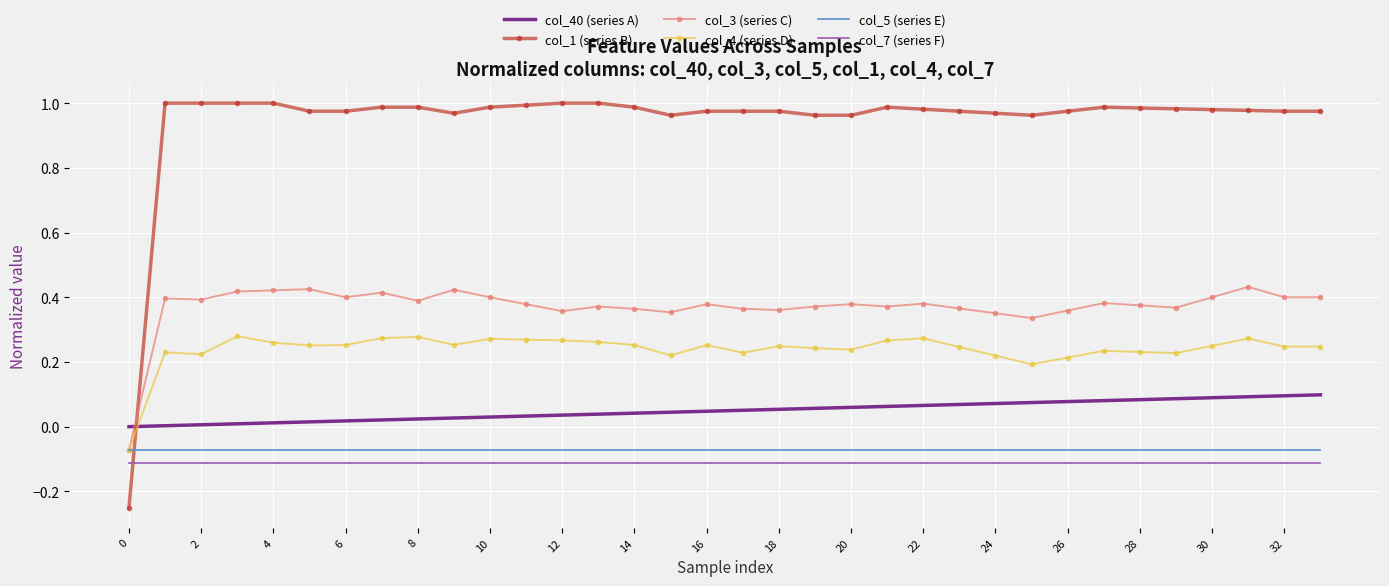

True or false: col_3 (series C) has more than 2 points higher than both neighbors.

True